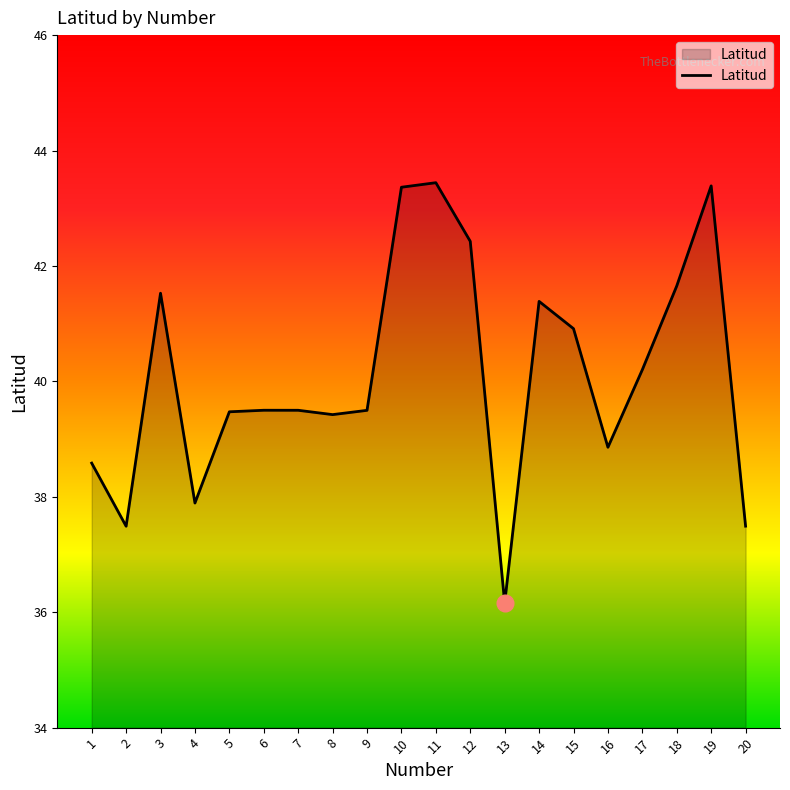

Reading left to right, list all the values displayed in this chart.

1=38.6	2=37.5	3=41.5	4=37.9	5=39.5	6=39.5	7=39.5	8=39.4	9=39.5	10=43.4	11=43.4	12=42.4	13=36.2	14=41.4	15=40.9	16=38.9	17=40.2	18=41.7	19=43.4	20=37.5